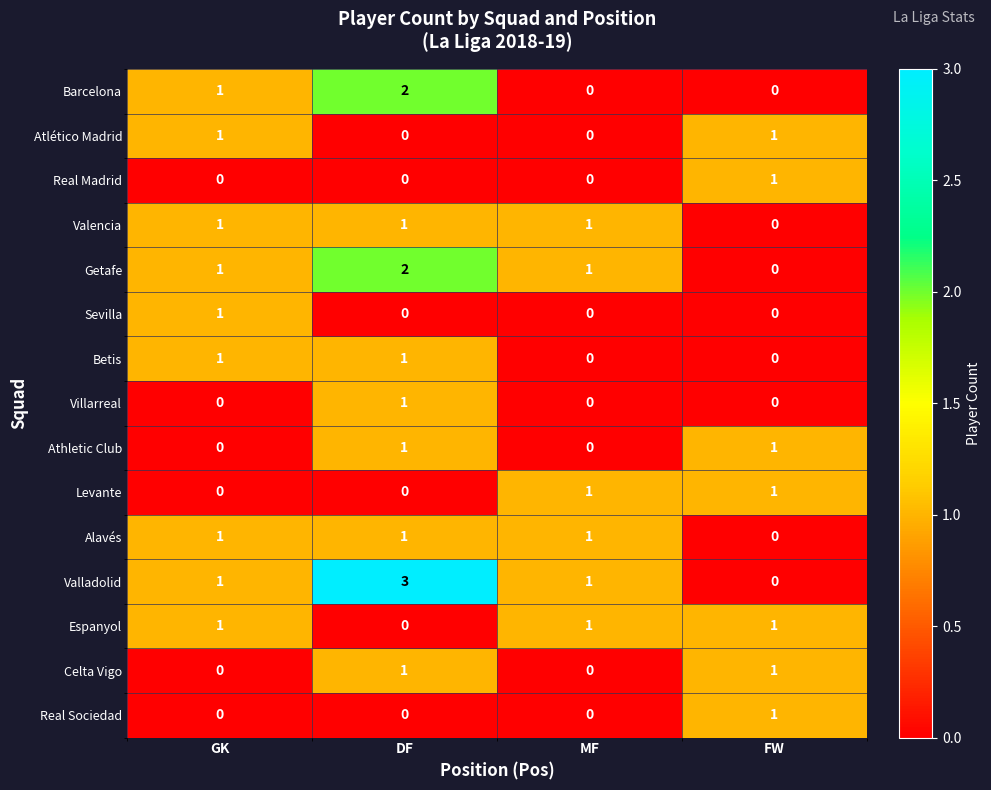

What is the greatest value displayed?

3